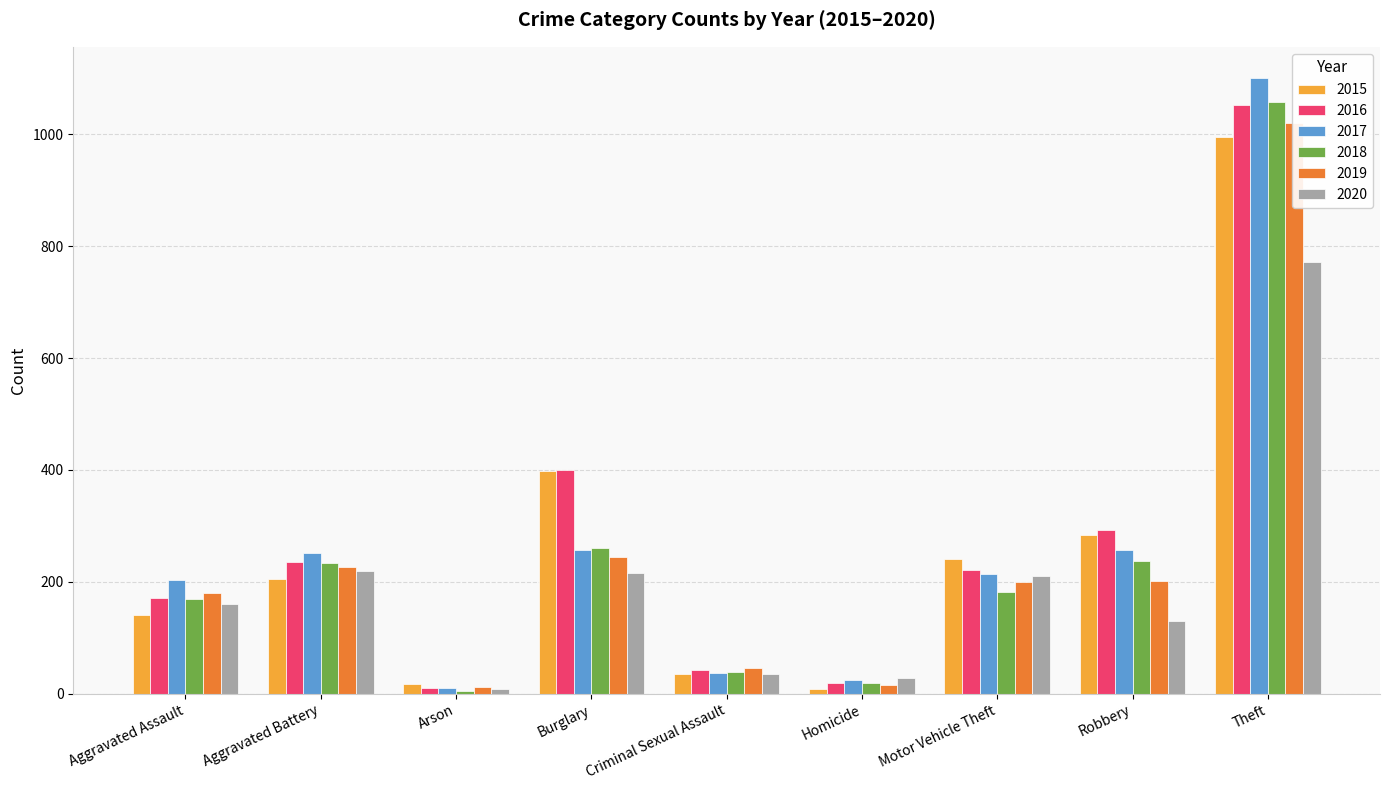

Between Arson and Motor Vehicle Theft, which series saw the biggest shift?

2015